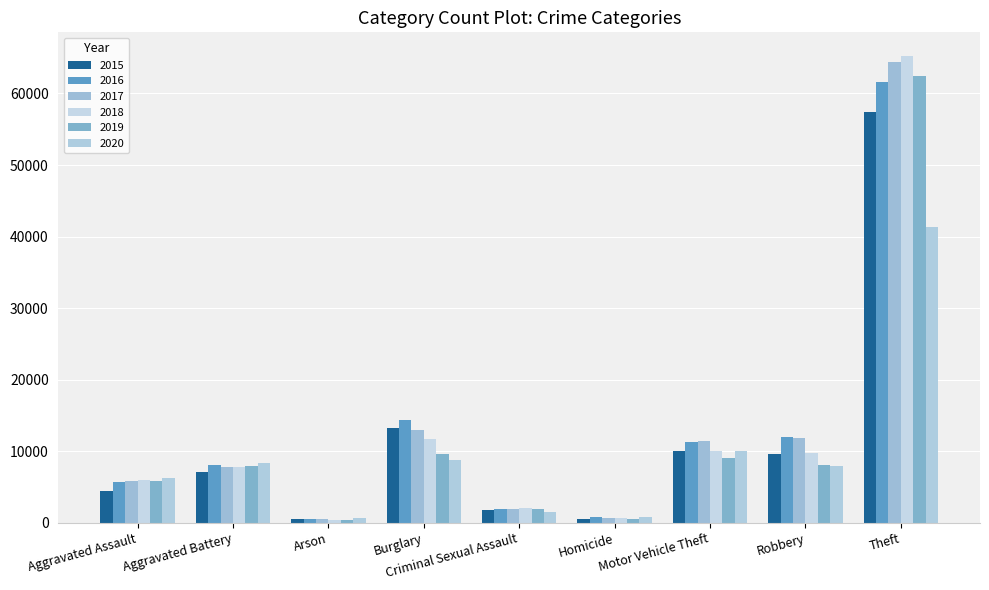

Reading left to right, what are all the values shown in this chart?

2015: 4480	7019	448	13184	1699	496	10068	9638	57350
2016: 5712	8086	515	14289	1848	786	11285	11960	61623
2017: 5793	7845	444	13001	1972	672	11380	11880	64386
2018: 6001	7735	373	11747	2031	588	9985	9681	65288
2019: 5841	7858	376	9638	1908	499	8977	7995	62494
2020: 6264	8319	588	8758	1484	787	9959	7855	41334